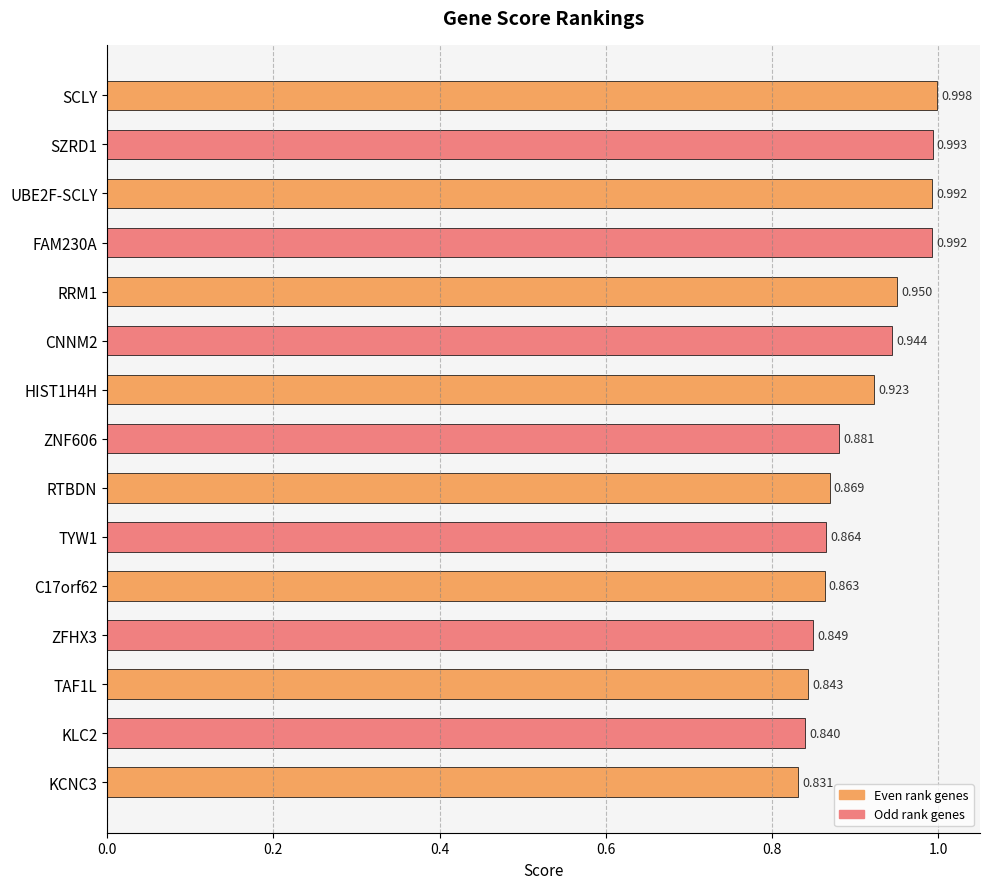

Which label corresponds to the smallest value in the chart?

KCNC3